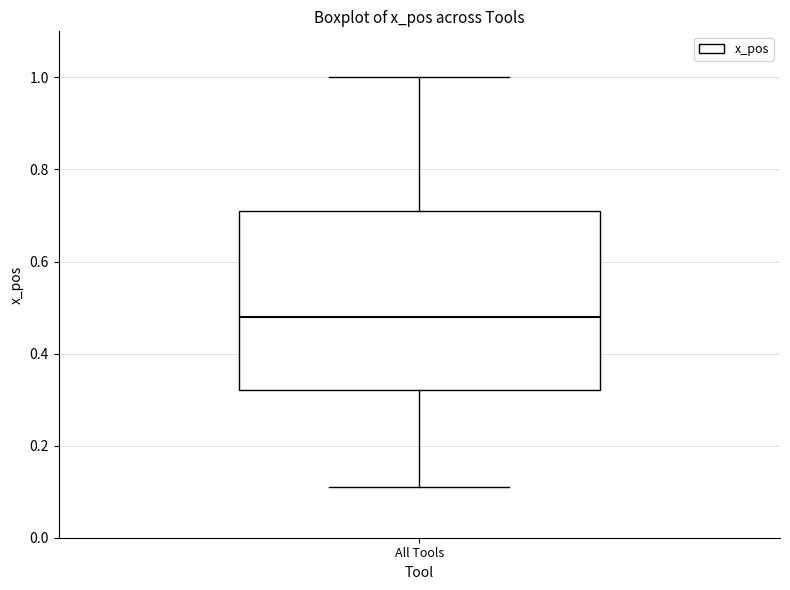

Read this box plot against the y-axis: the position of the median line, the range covered by the box, and the ends of both whiskers. The values are not printed on the chart, so give them approximately, as read against the axis.

median 0.48, box 0.32 to 0.72, whiskers 0.12 to 1.00